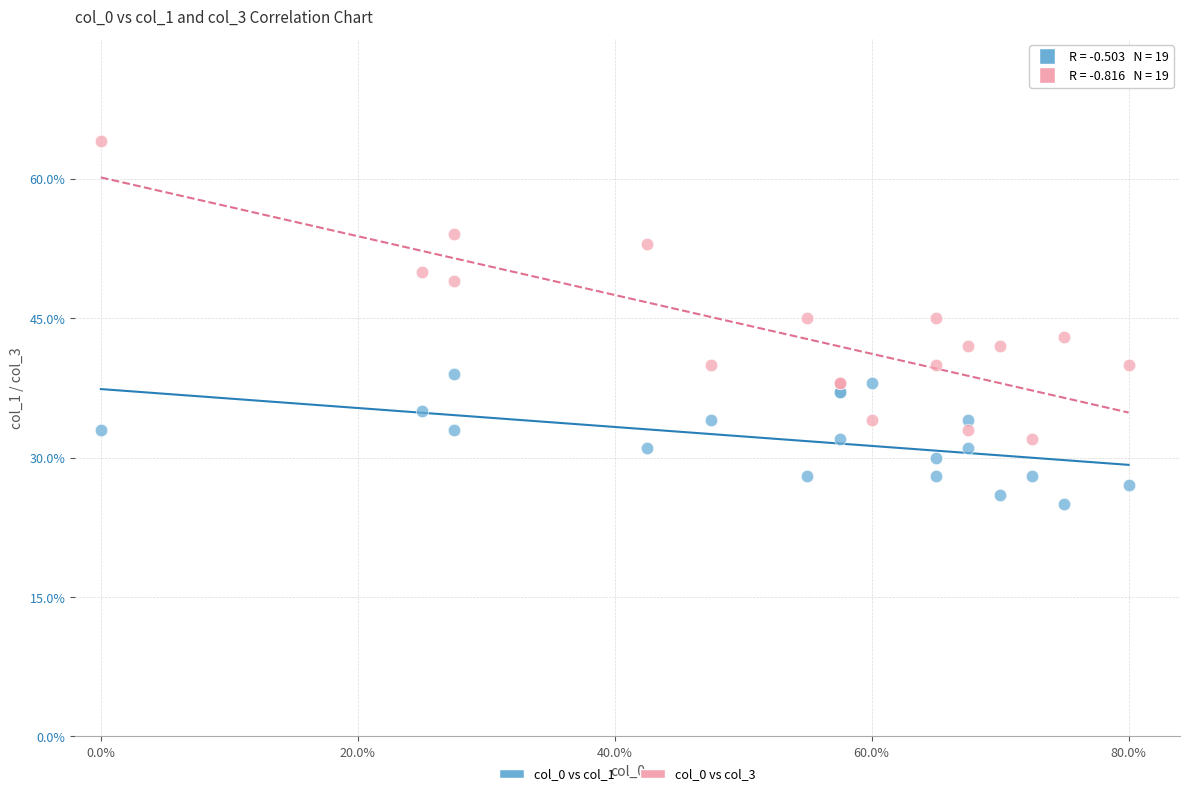

In the col_0 vs col_3 series, what Y value is closest to 48?

49